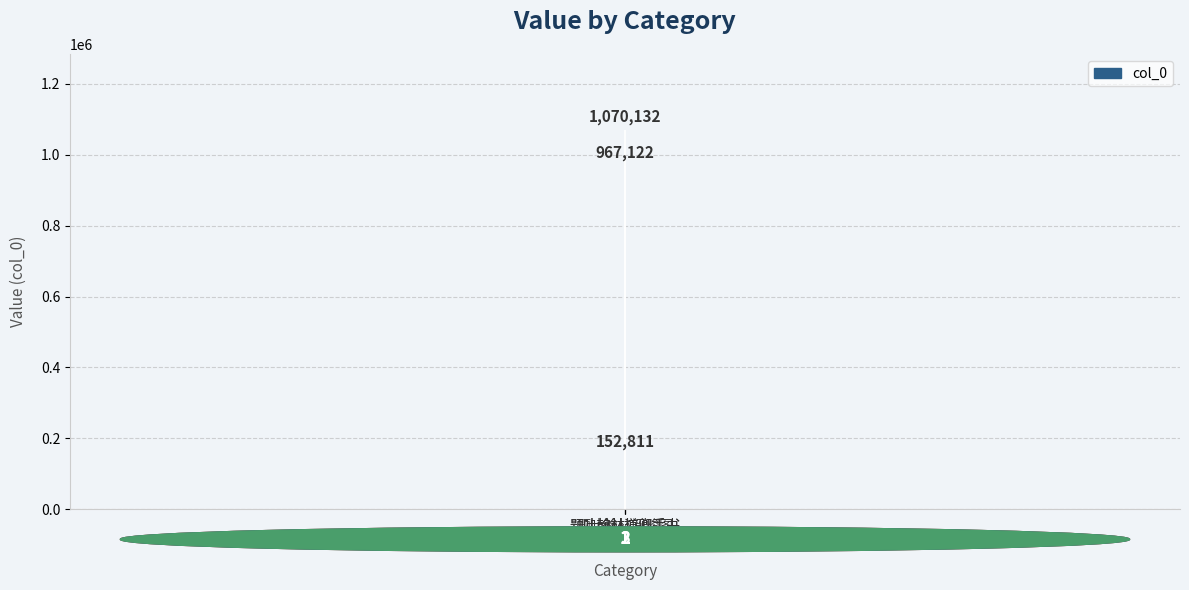

At which label is the value closest to 611471?

题叶翰林道卿手书
唐人唱和集后